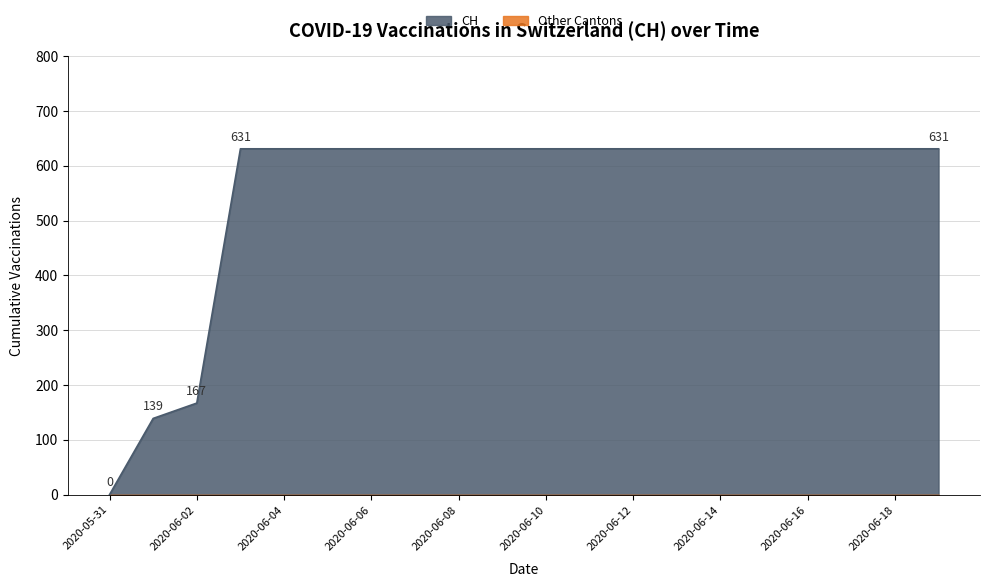

How many lines are shown in the chart?

2